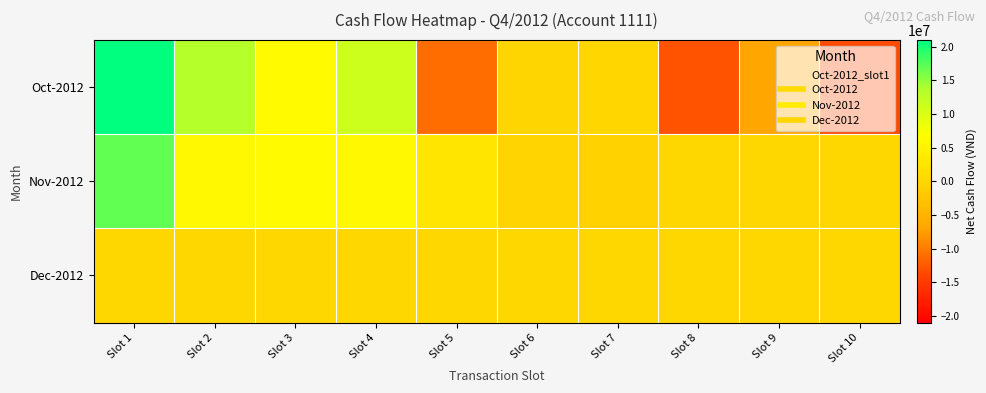

How many data points does each series have?

10